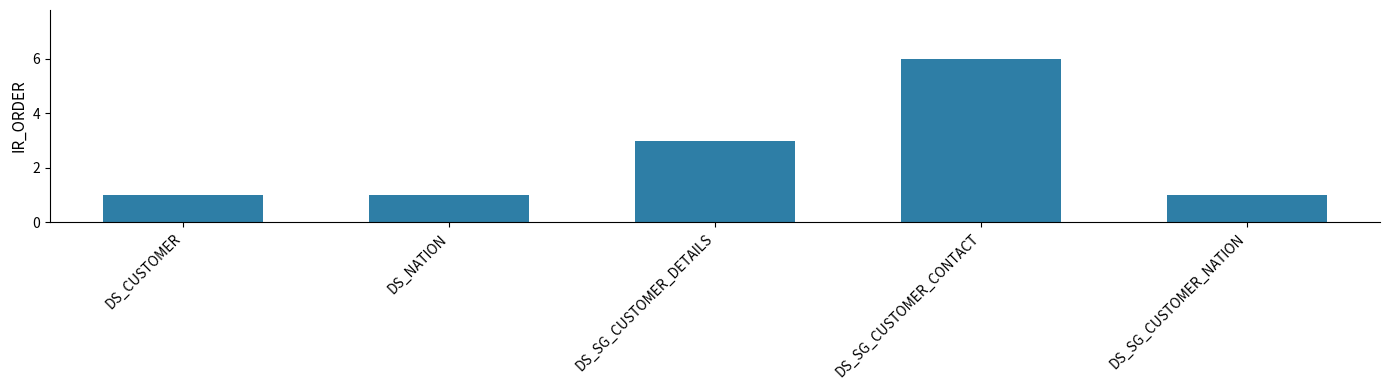

The chart shows a value of 2 at DS_NATION. True or false?

False